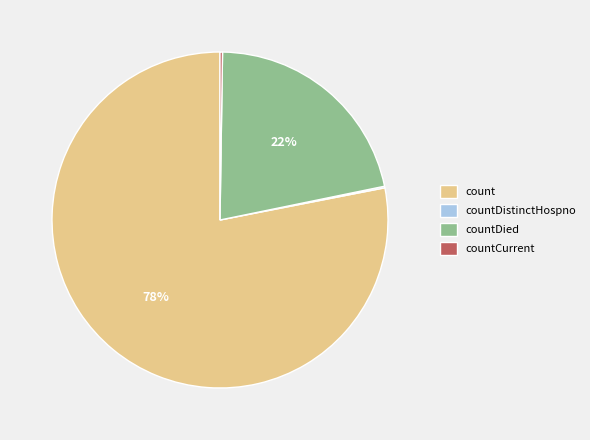

Which category has the biggest portion of the pie?

count